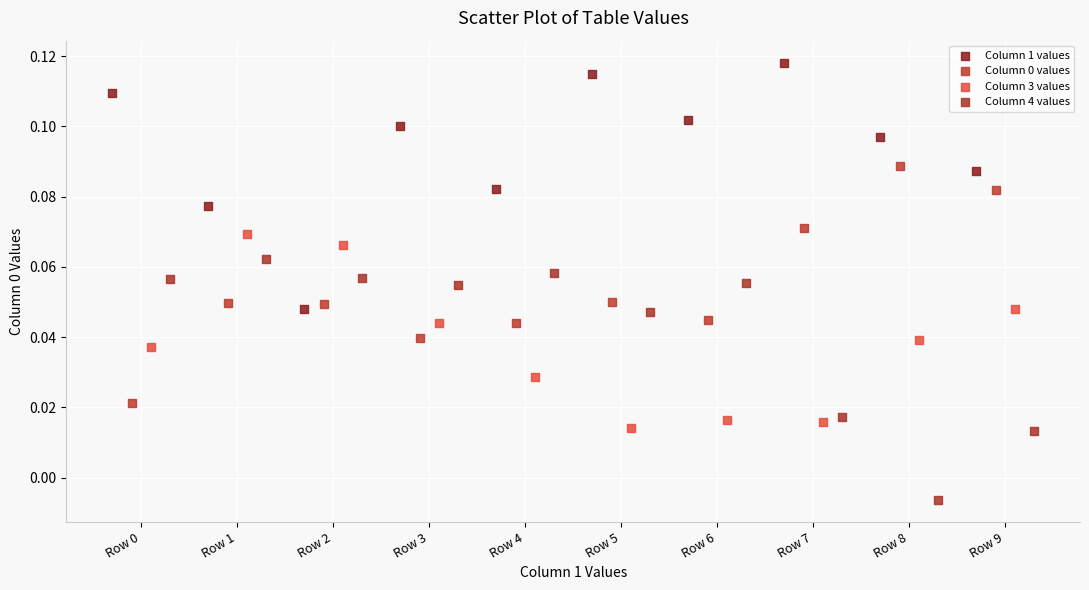

Which series contains the highest Y value?

Column 1 values